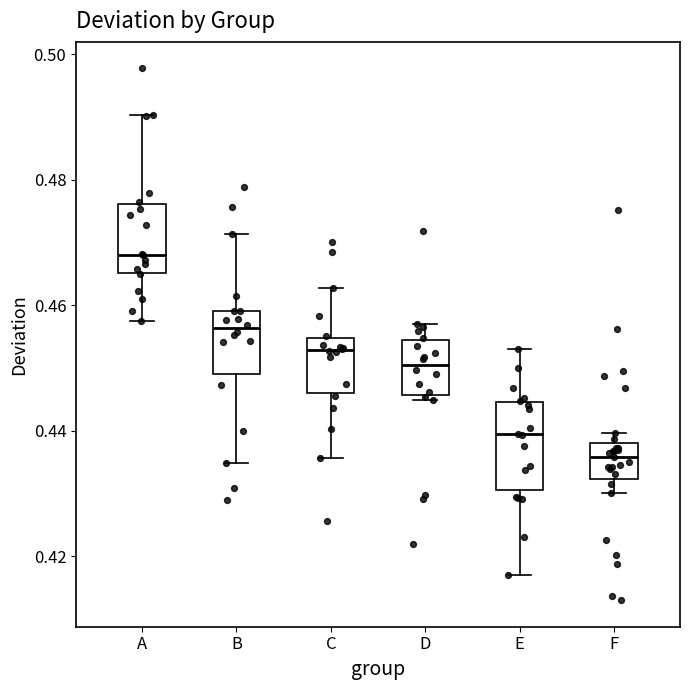

Reading left to right, transcribe this box plot: for each box, give where its median line is, the range the box spans, and where its two whiskers end, as read against the y-axis. The values are not printed on the chart, so give them approximately, as read against the axis.

A: median 0.468, box 0.466 to 0.476, whiskers 0.458 to 0.490
B: median 0.456, box 0.450 to 0.460, whiskers 0.434 to 0.472
C: median 0.452, box 0.446 to 0.454, whiskers 0.436 to 0.462
D: median 0.450, box 0.446 to 0.454, whiskers 0.444 to 0.456
E: median 0.440, box 0.430 to 0.444, whiskers 0.418 to 0.454
F: median 0.436, box 0.432 to 0.438, whiskers 0.430 to 0.440